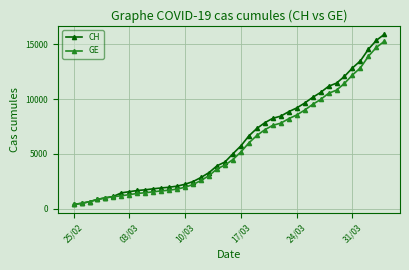

What is the highest value of the GE series?

15284